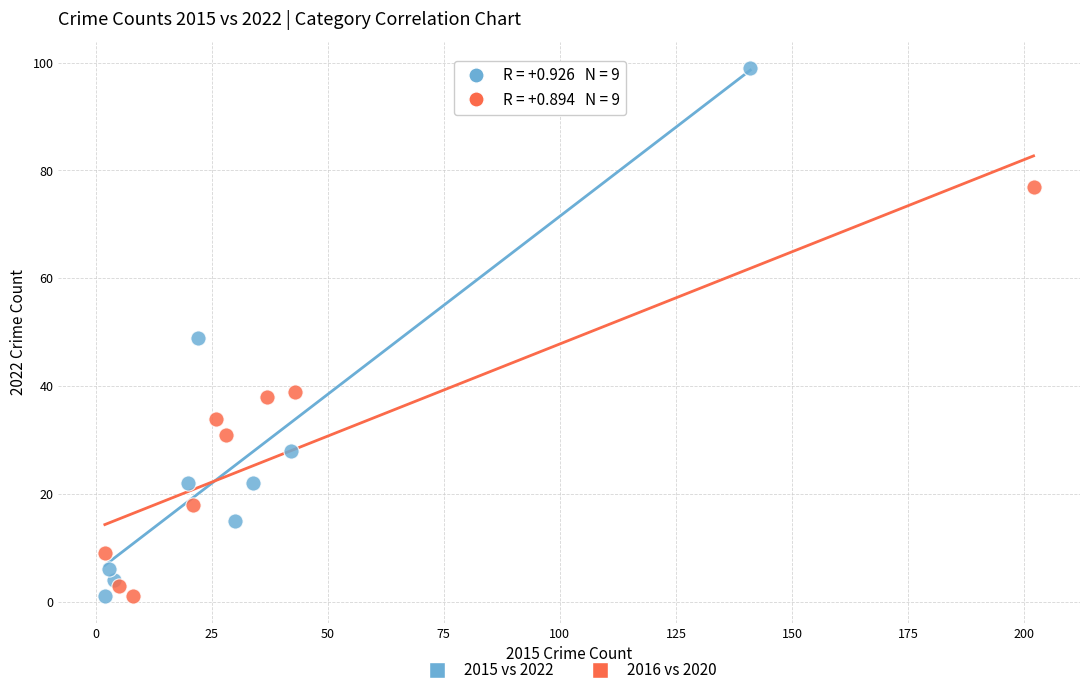

What are all the series names shown in the legend?

2015 vs 2022, 2016 vs 2020